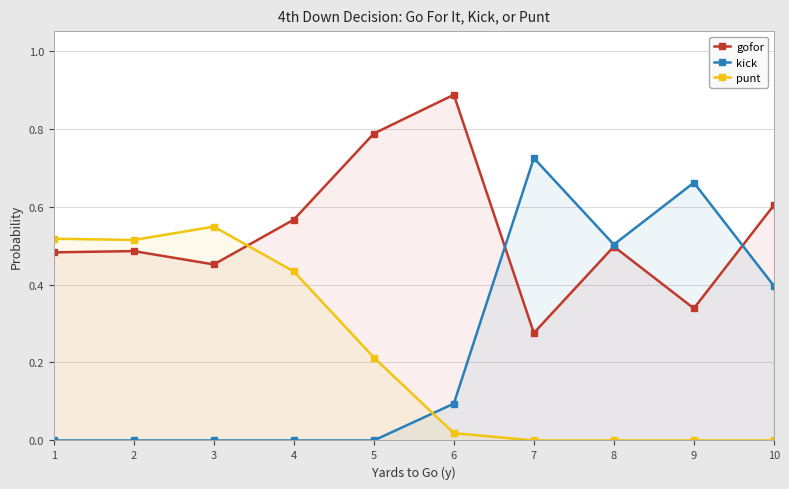

At which category does the chart reach its peak across all series?

6